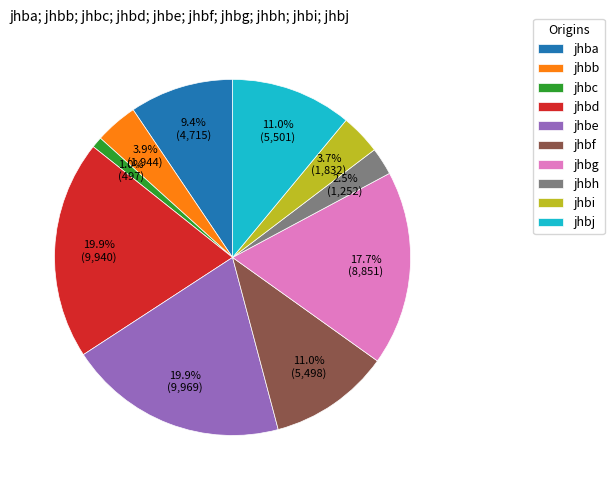

Is it true that jhbe is 20% of the pie?

True